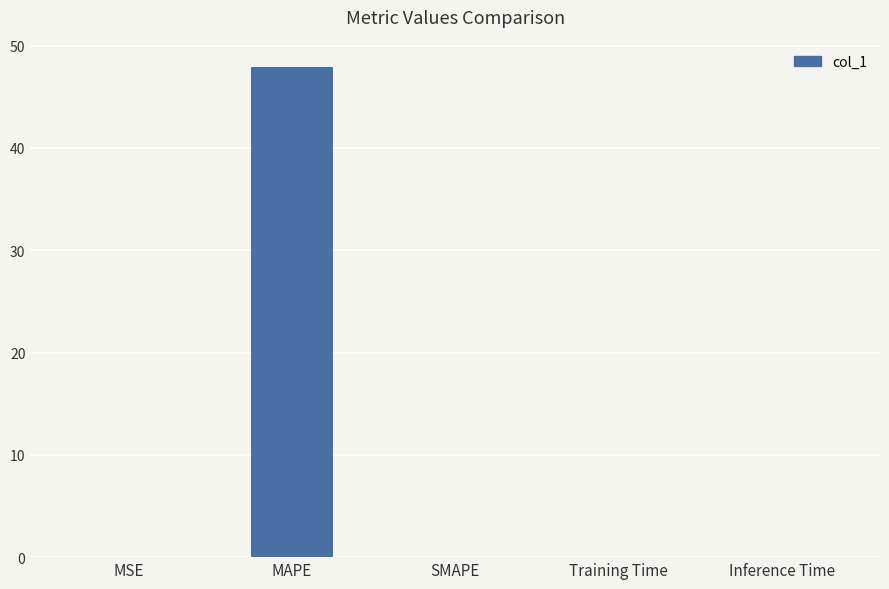

Count the number of categories in the chart.

5